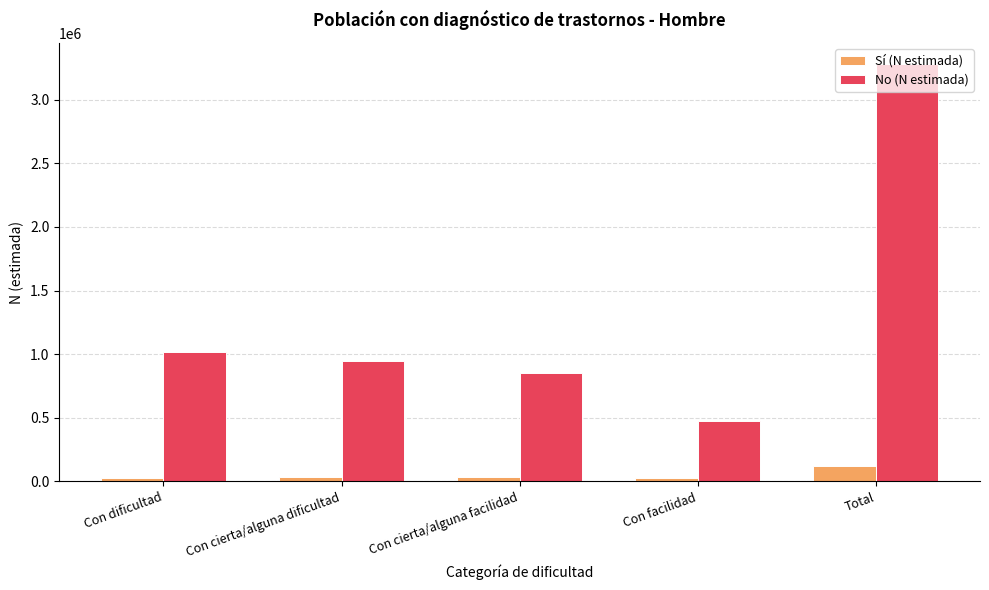

Which category has the highest value in the No (N estimada) series?

Total